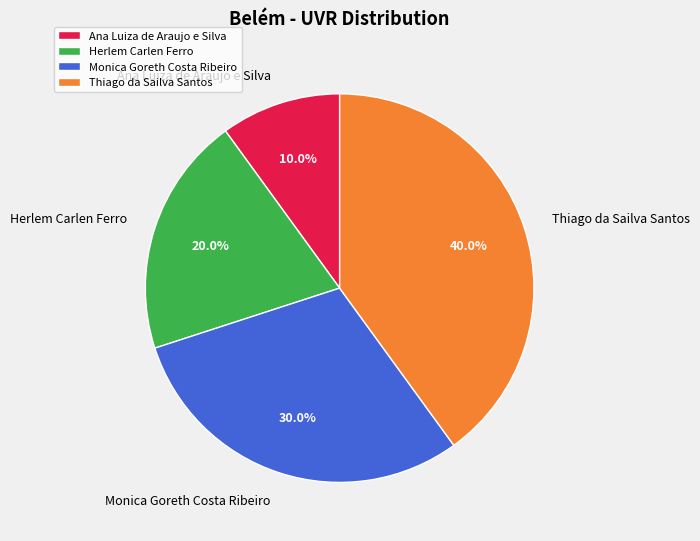

Combined, what portion of the pie is Ana Luiza de Araujo e Silva and Thiago da Sailva Santos?

50.0%